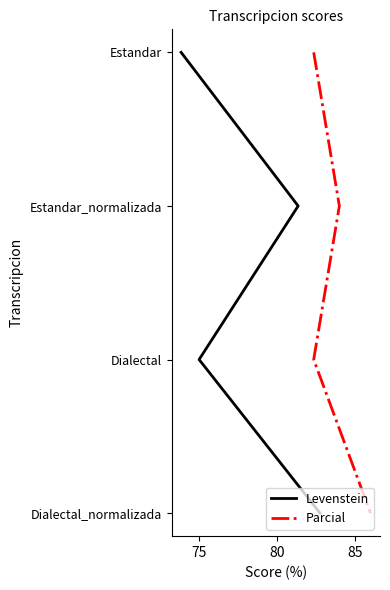

Which series has the largest range (max minus min)?

Levenstein